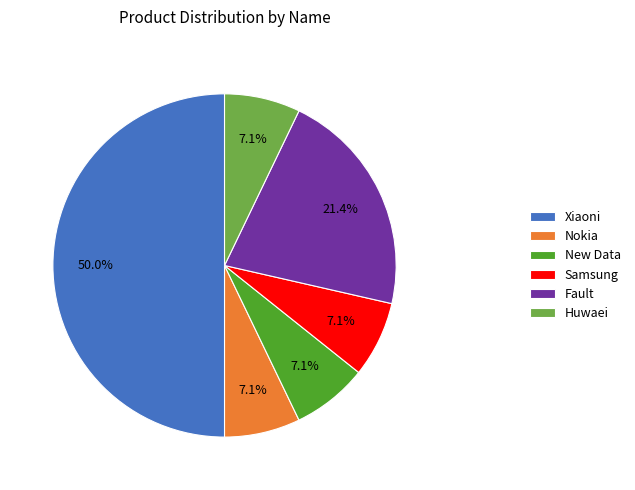

What percentage is the Nokia slice, to the nearest percent?

7%